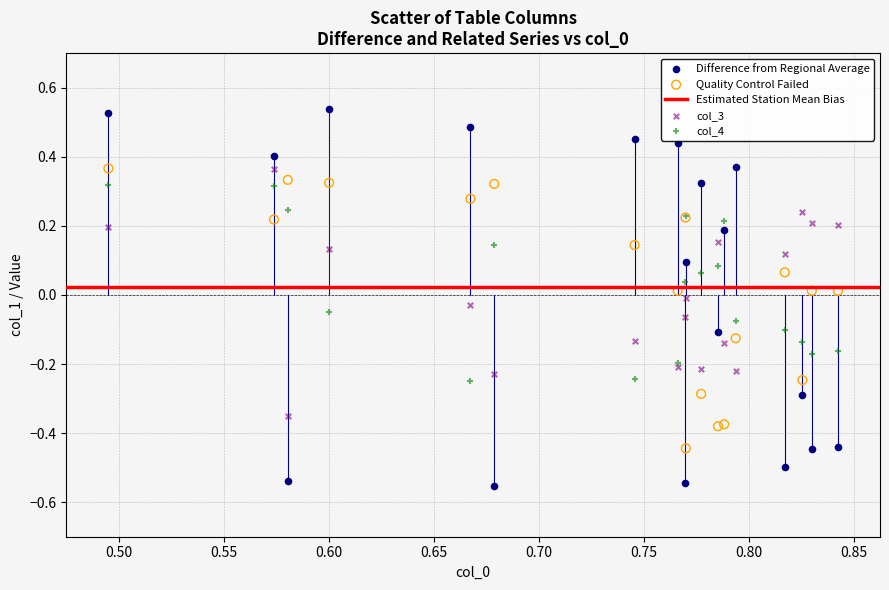

Which series reaches the maximum Y coordinate?

Difference from Regional Average